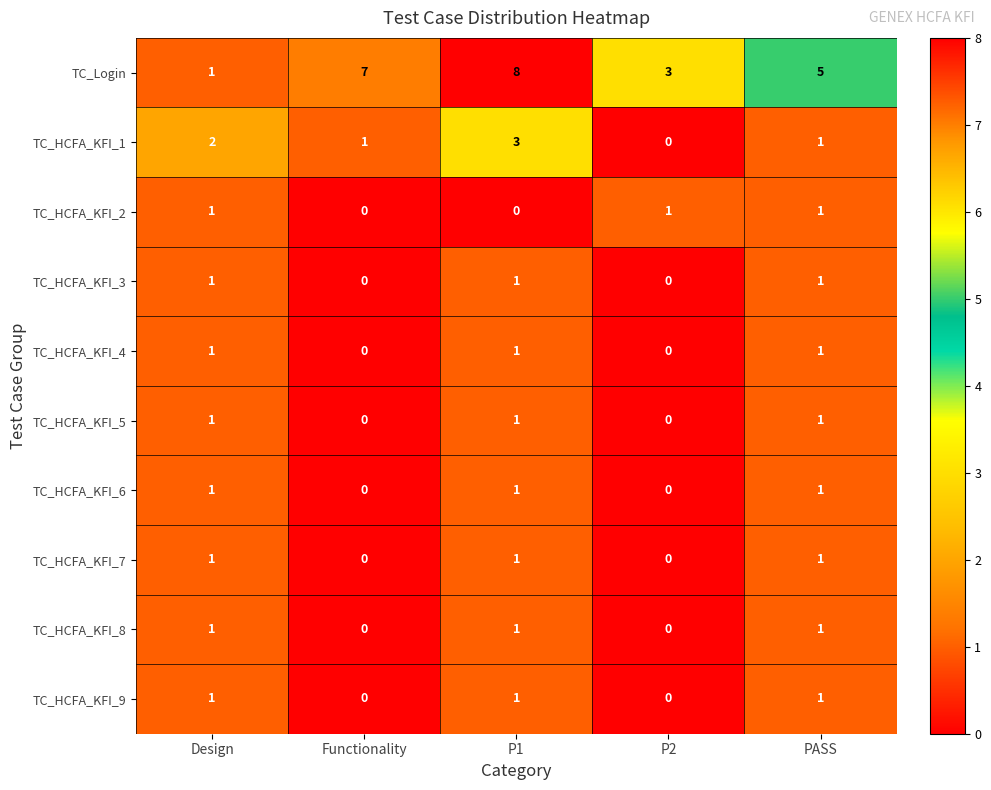

True or false: TC_HCFA_KFI_5 has a value of 0 at P2.

True